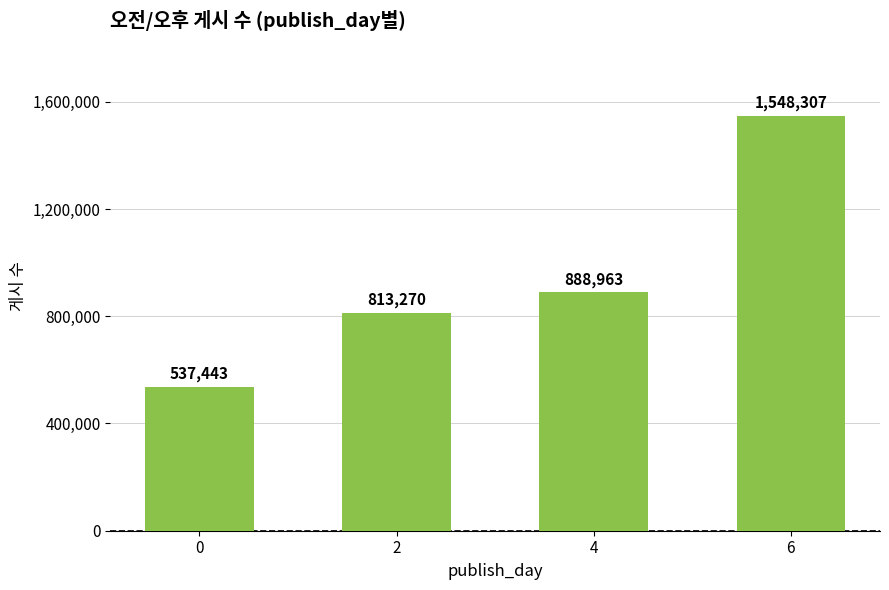

Reading left to right, list all the values displayed in this chart.

0=537443	2=813270	4=888963	6=1548307